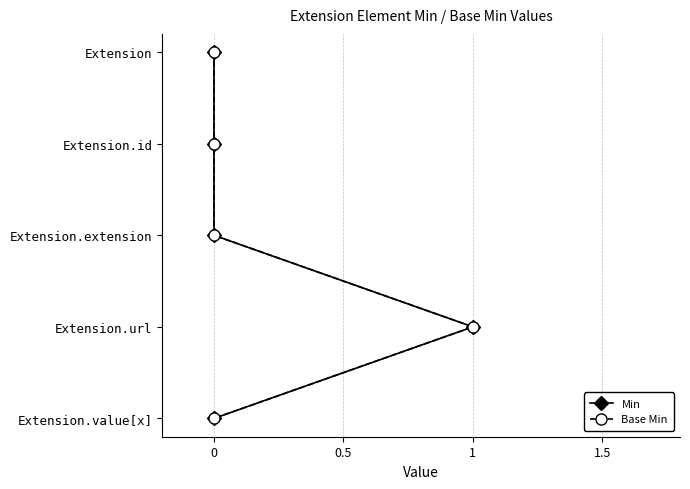

The value of Min at 0 is 0. True or false?

False